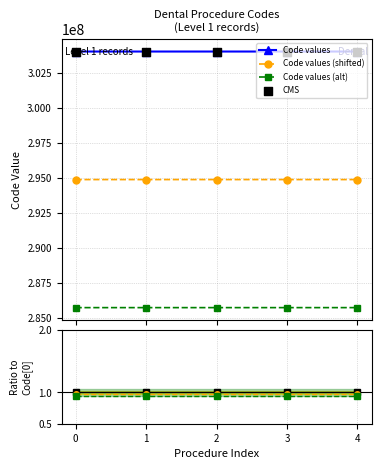

What is the maximum value for Code values?

304000510.0